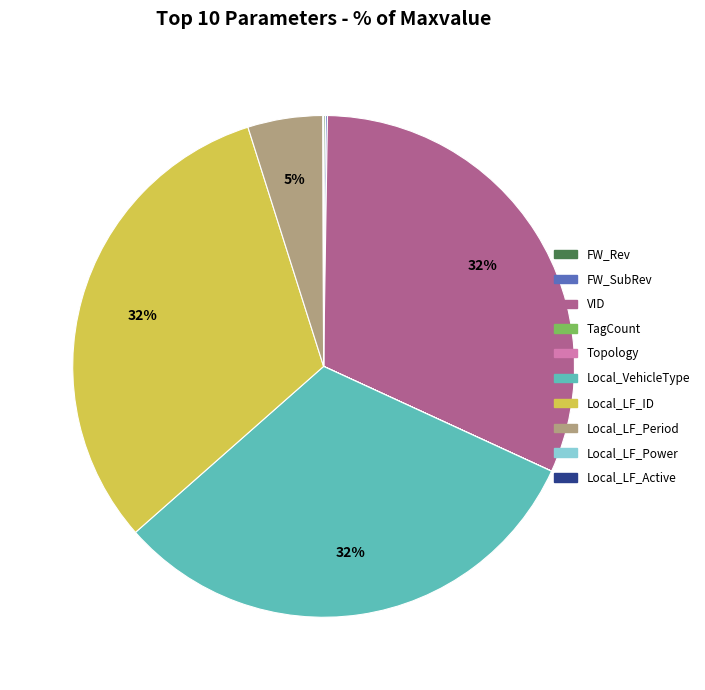

To the nearest percent, what portion does Local_LF_Period represent?

5%